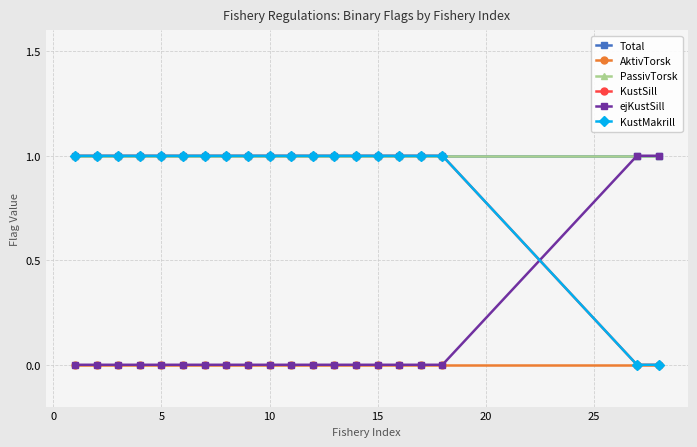

How many KustMakrill values are between 1 and 2?

18